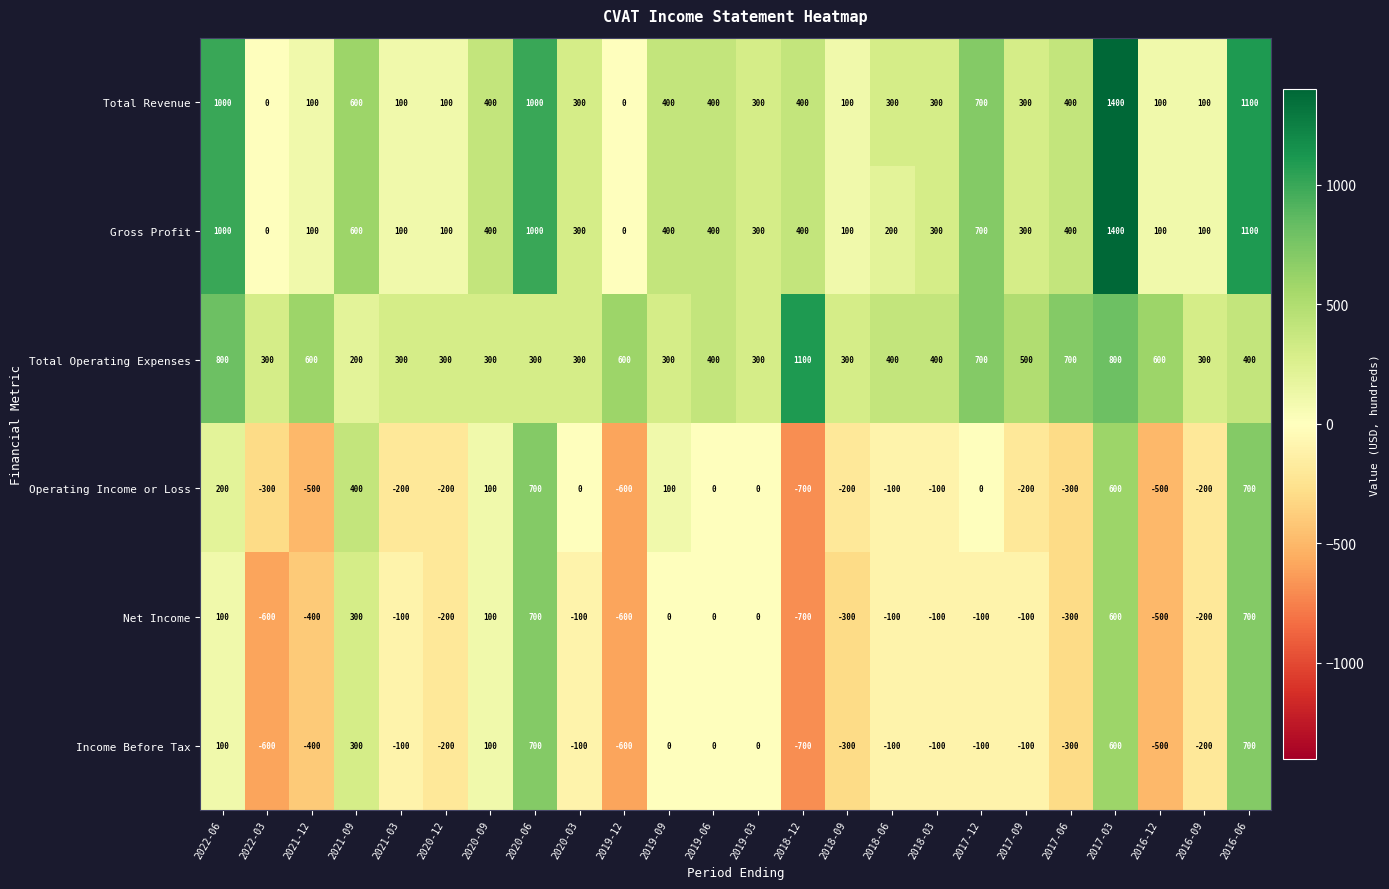

Which series changed the most between 2018-03 and 2017-06?

Total Operating Expenses